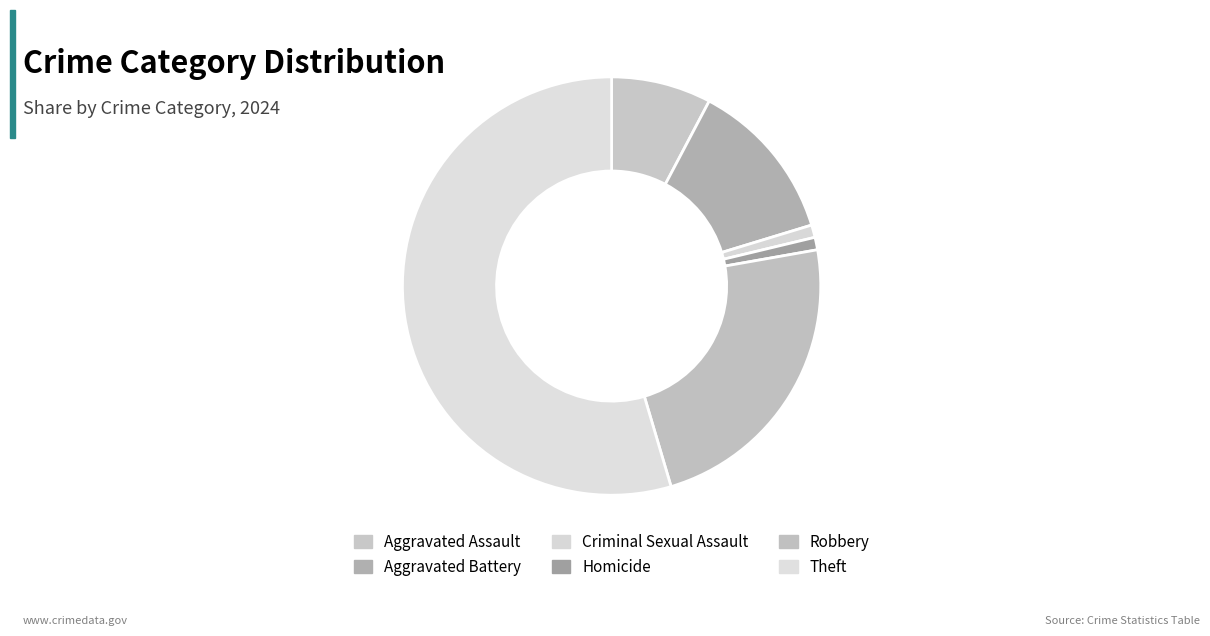

Combined, do Criminal Sexual Assault and Theft account for over 50%?

Yes